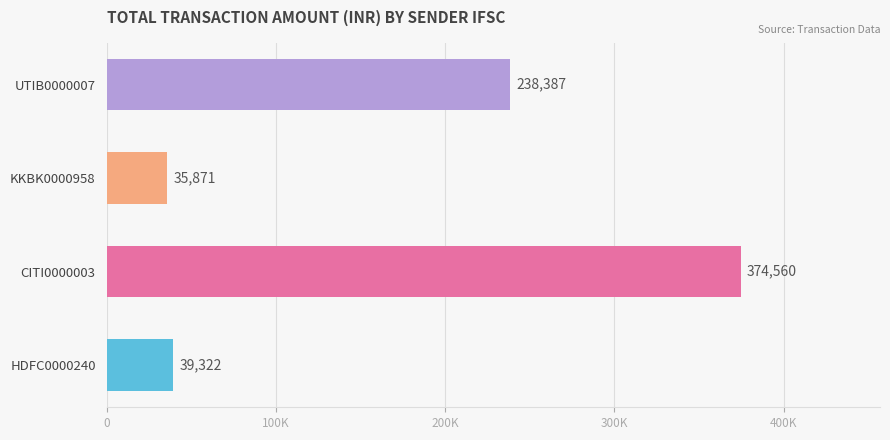

Does the chart contain any negative values?

No